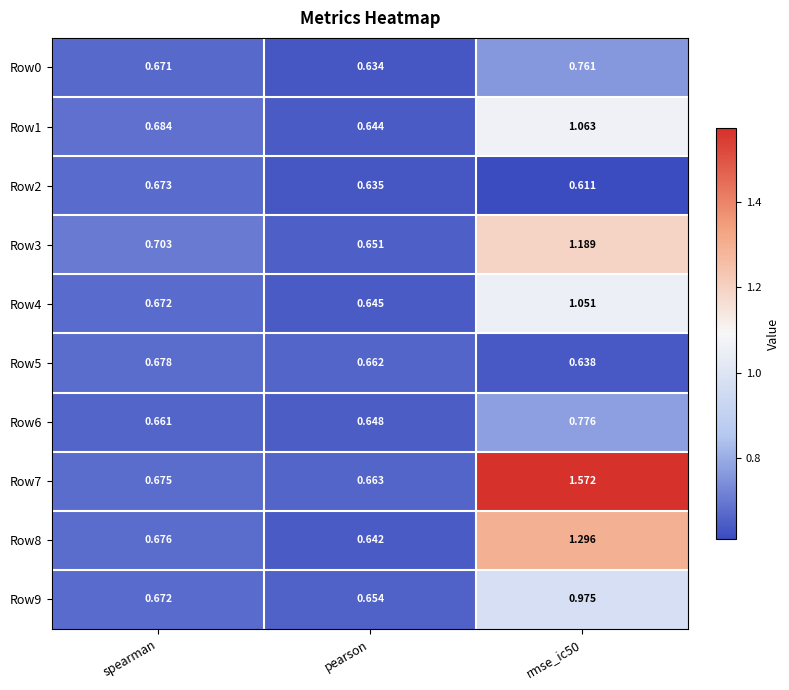

Is the value of Row4 at pearson greater than the value of Row1 at pearson?

Yes